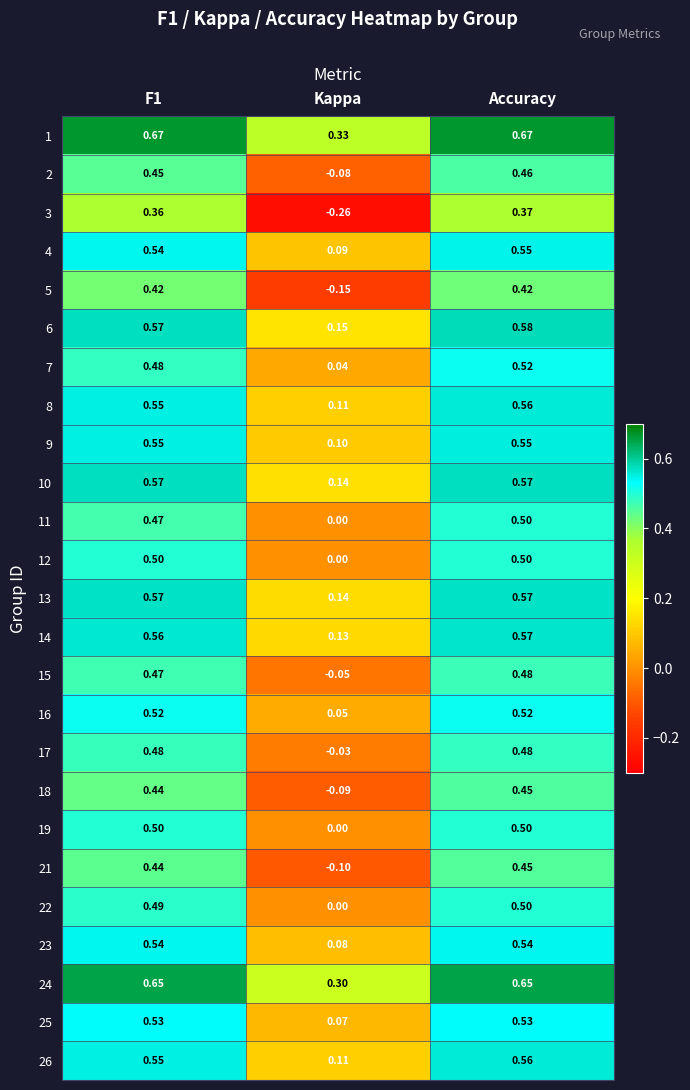

At which category does the chart reach its minimum across all series?

Kappa